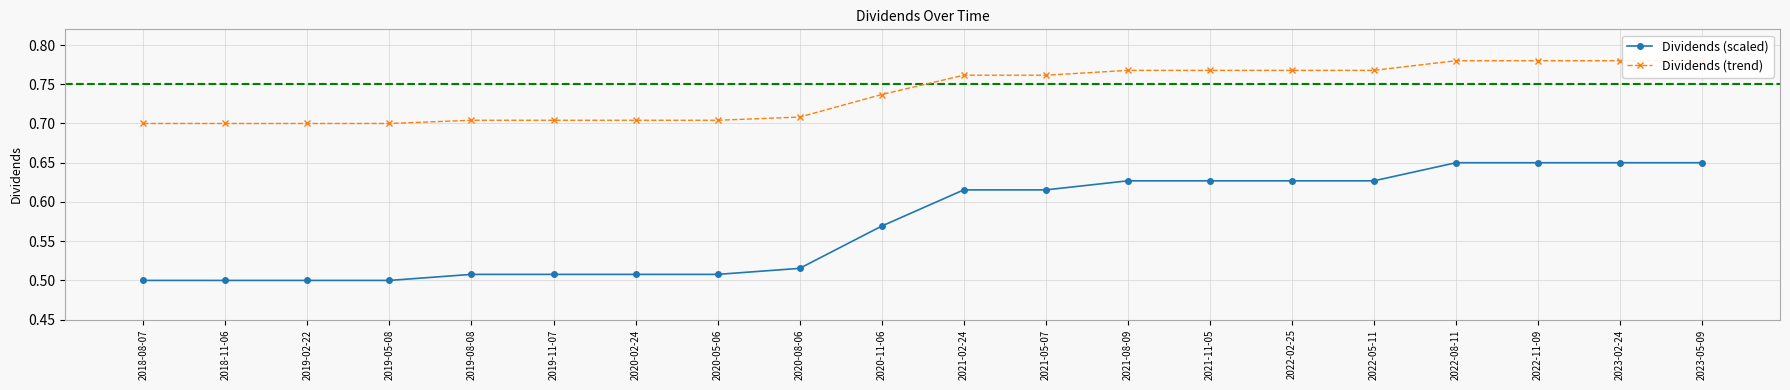

Where is Dividends (trend) nearest to the value 0?

2018-08-07